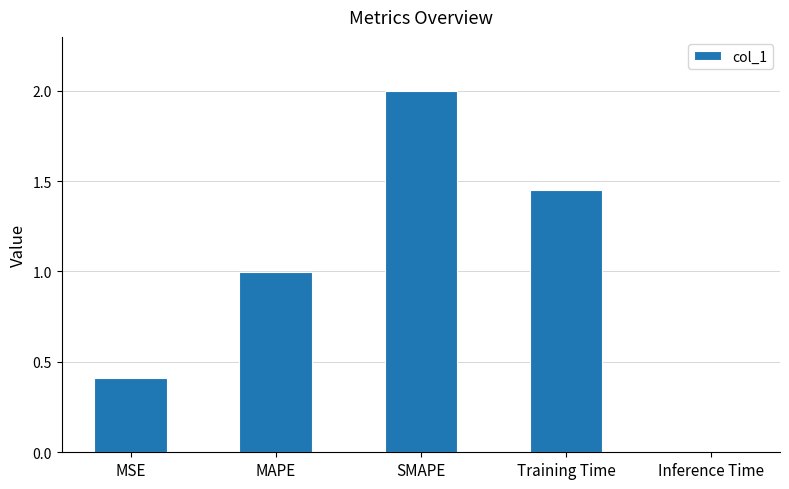

Which has a higher value, MAPE or MSE?

MAPE